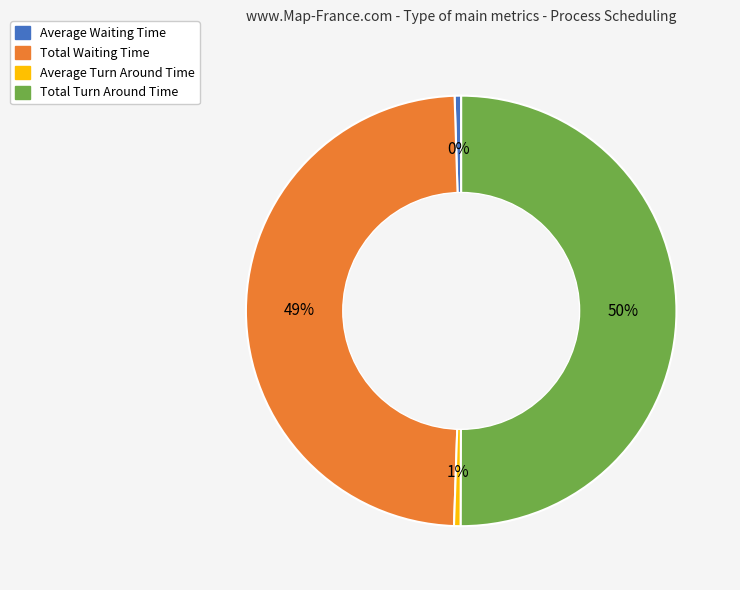

True or false: Average Waiting Time accounts for 0% of the total.

True